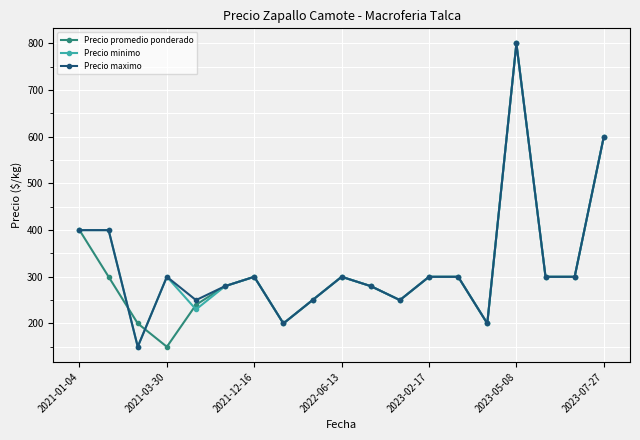

True or false: Precio minimo has more than 0 interior local peaks.

True